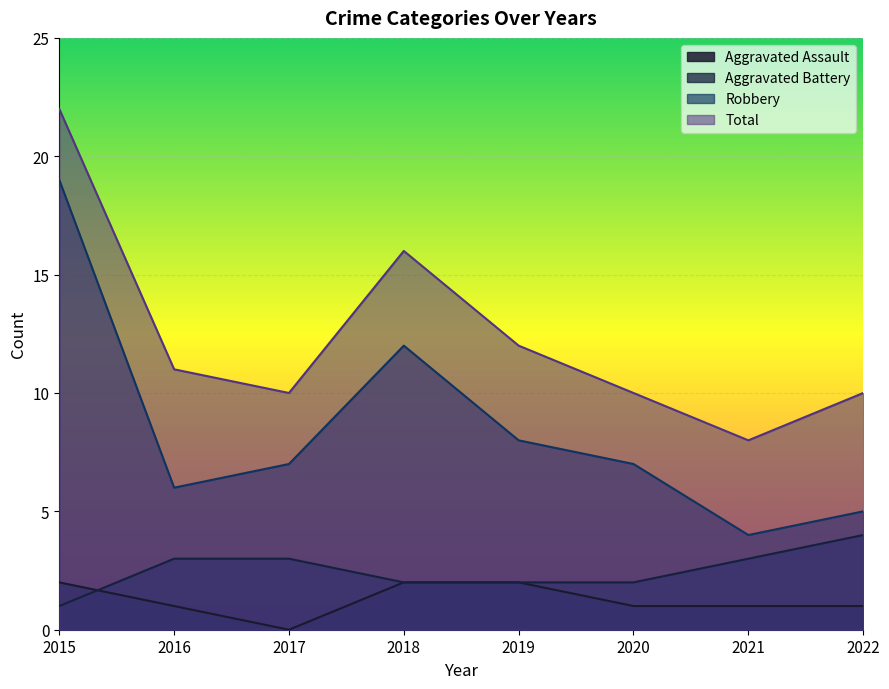

Reading left to right, extract all data points from this chart.

Aggravated Assault: 2015=2	2016=1	2017=0	2018=2	2019=2	2020=1	2021=1	2022=1
Aggravated Battery: 2015=1	2016=3	2017=3	2018=2	2019=2	2020=2	2021=3	2022=4
Robbery: 2015=19	2016=6	2017=7	2018=12	2019=8	2020=7	2021=4	2022=5
Total: 2015=22	2016=11	2017=10	2018=16	2019=12	2020=10	2021=8	2022=10